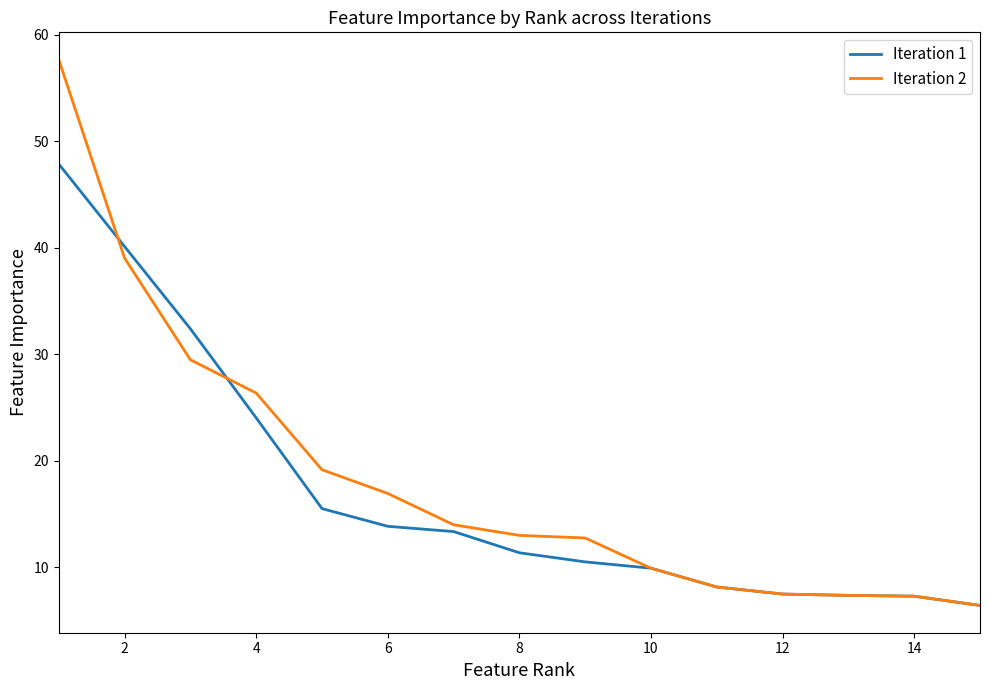

What is the maximum value for Iteration 1?

47.8